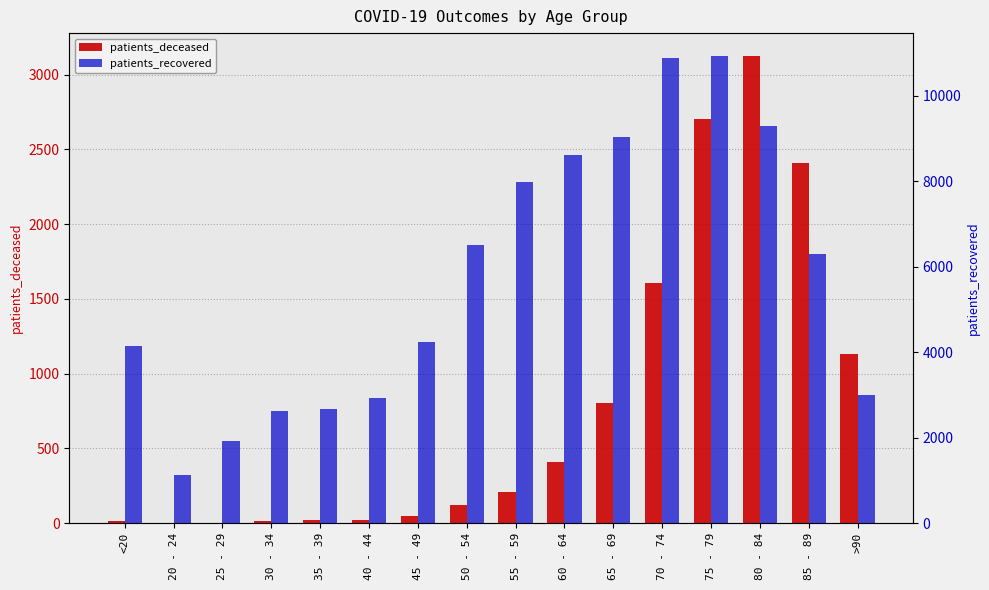

What is the approximate value of patients_recovered at 25 - 29, to the nearest 10?

1920